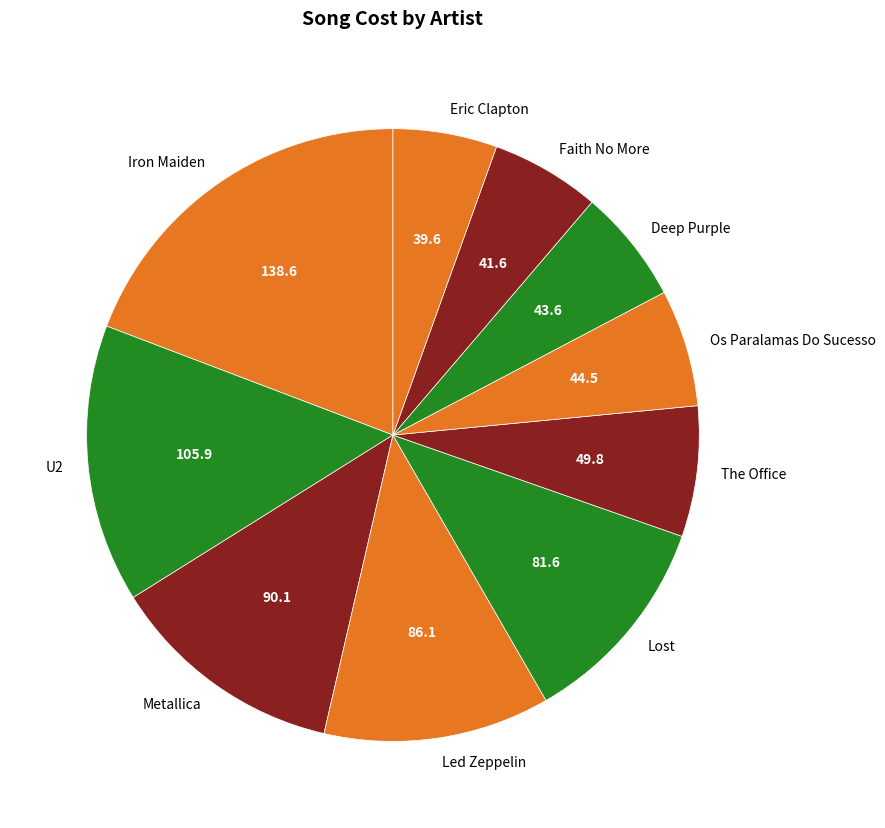

What is the ratio of the value at Faith No More to the value at U2?

0.4